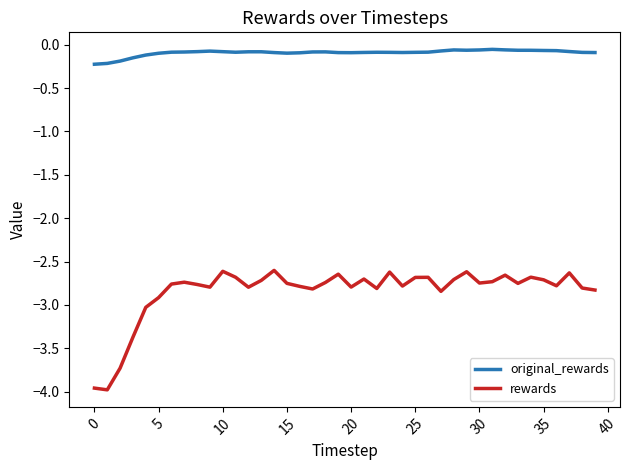

True or false: original_rewards and rewards intersect in this chart.

False